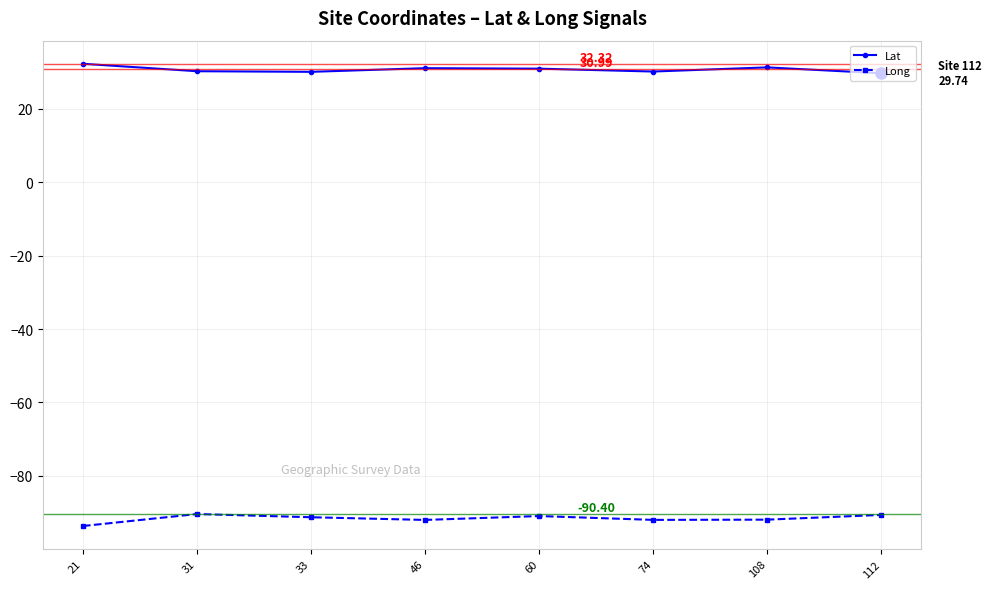

True or false: Lat and Long cross at least once.

False